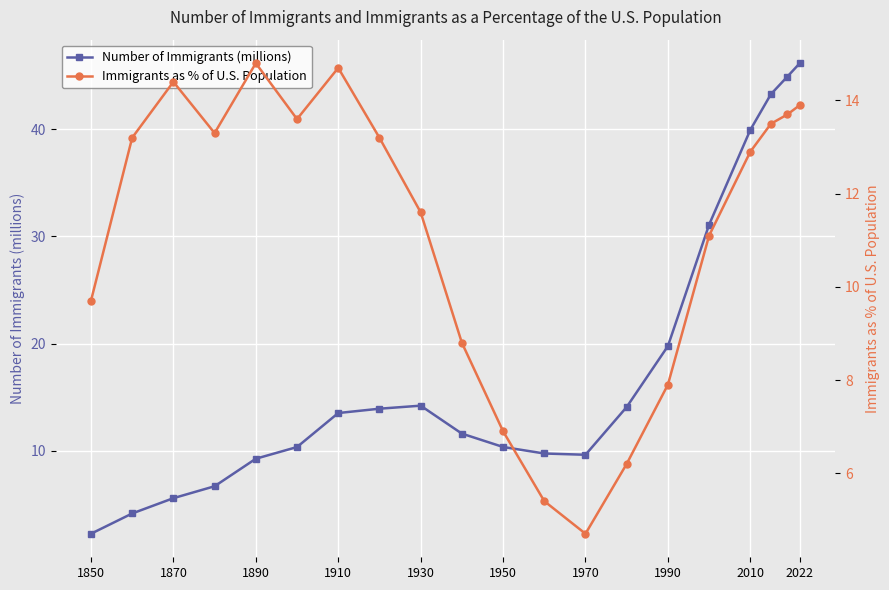

True or false: Number of Immigrants (millions) has more than 2 interior local peaks.

False